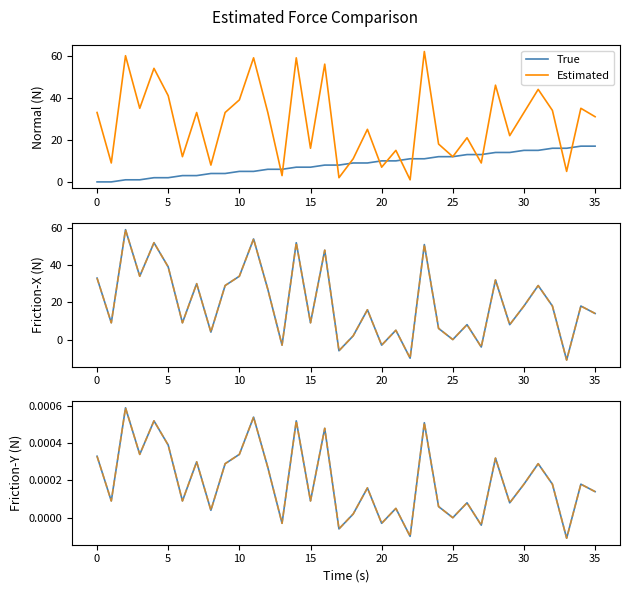

How many interior local valleys does the Estimated series have?

13